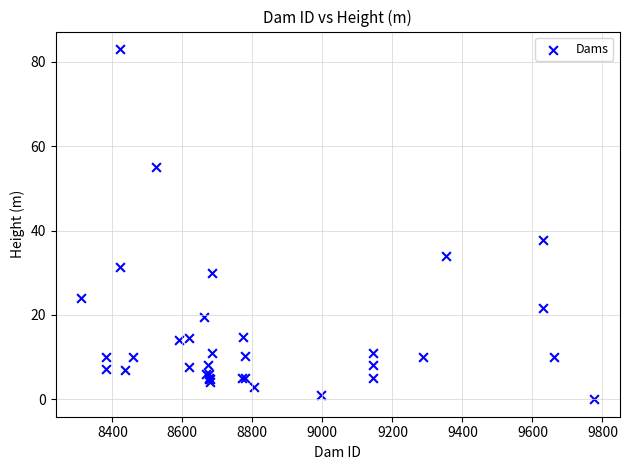

What Y value in the scatter plot is closest to 41?

37.7